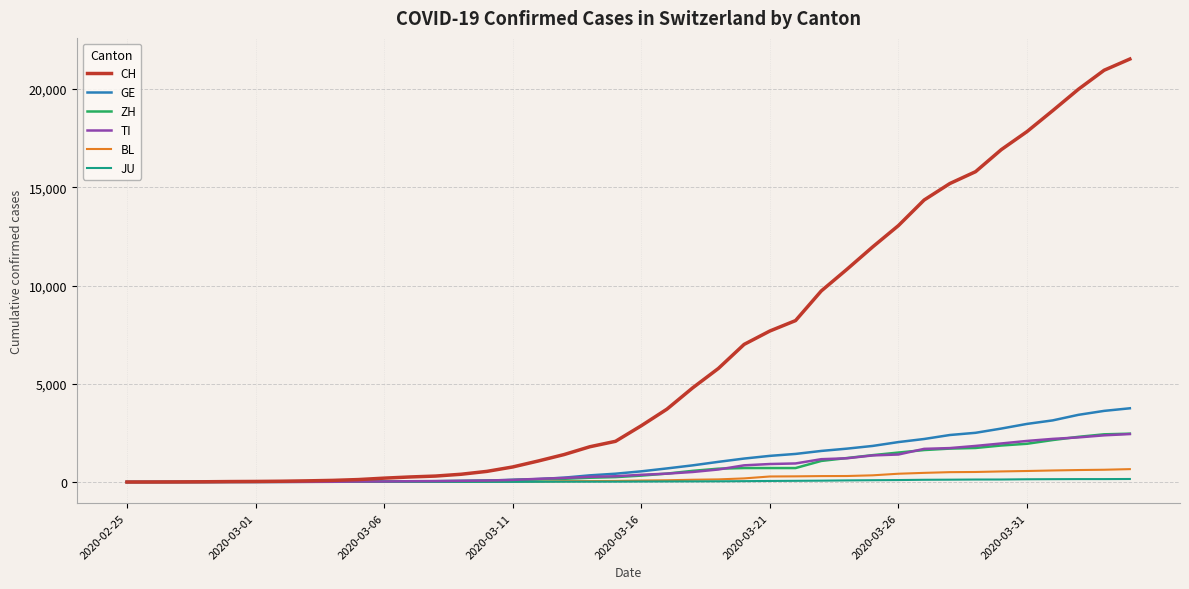

Which series has the largest total across all categories?

CH